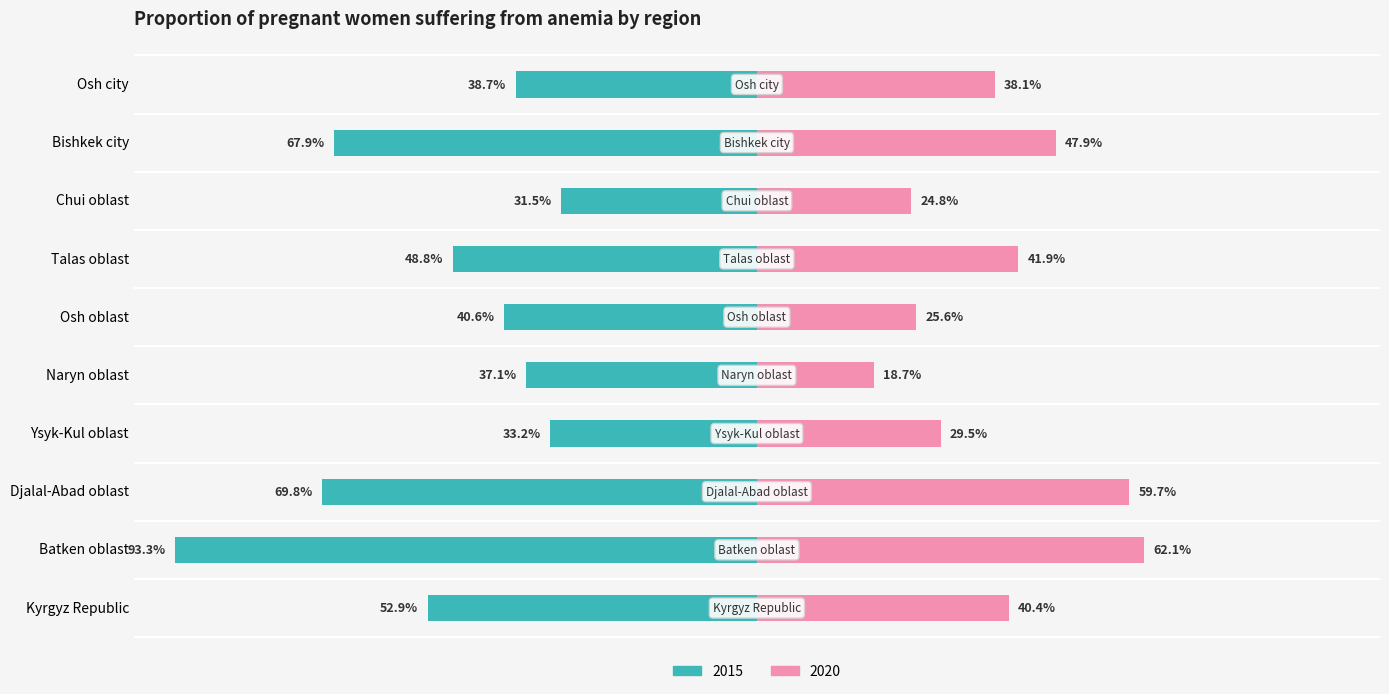

What position from the right is Osh city?

1